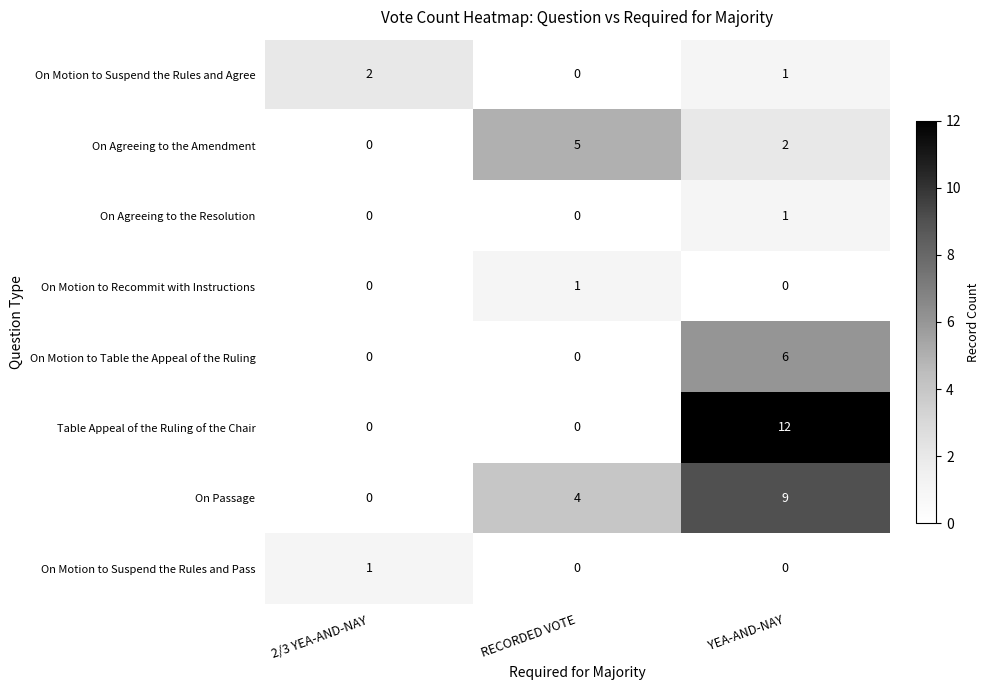

Reading left to right, what are all the values shown in this chart?

On Motion to Suspend the Rules and Agree: 2/3 YEA-AND-NAY=2	RECORDED VOTE=0	YEA-AND-NAY=1
On Agreeing to the Amendment: 2/3 YEA-AND-NAY=0	RECORDED VOTE=5	YEA-AND-NAY=2
On Agreeing to the Resolution: 2/3 YEA-AND-NAY=0	RECORDED VOTE=0	YEA-AND-NAY=1
On Motion to Recommit with Instructions: 2/3 YEA-AND-NAY=0	RECORDED VOTE=1	YEA-AND-NAY=0
On Motion to Table the Appeal of the Ruling: 2/3 YEA-AND-NAY=0	RECORDED VOTE=0	YEA-AND-NAY=6
Table Appeal of the Ruling of the Chair: 2/3 YEA-AND-NAY=0	RECORDED VOTE=0	YEA-AND-NAY=12
On Passage: 2/3 YEA-AND-NAY=0	RECORDED VOTE=4	YEA-AND-NAY=9
On Motion to Suspend the Rules and Pass: 2/3 YEA-AND-NAY=1	RECORDED VOTE=0	YEA-AND-NAY=0